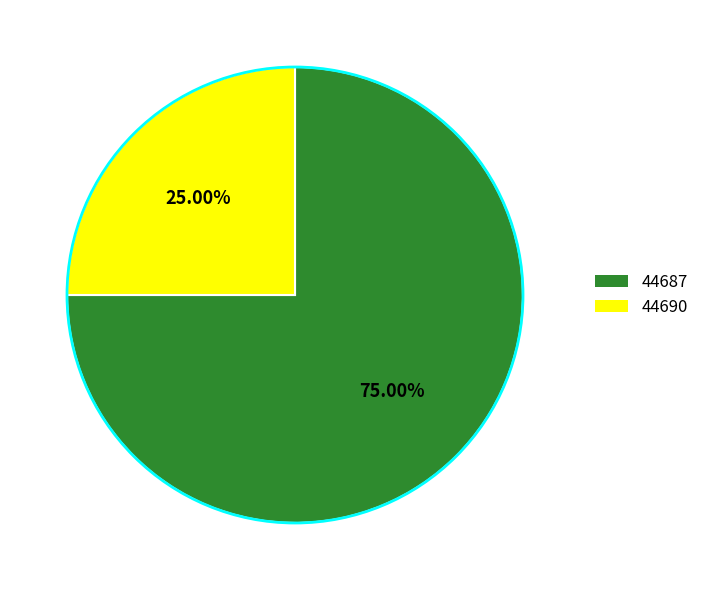

True or false: 44687 accounts for 75% of the total.

True